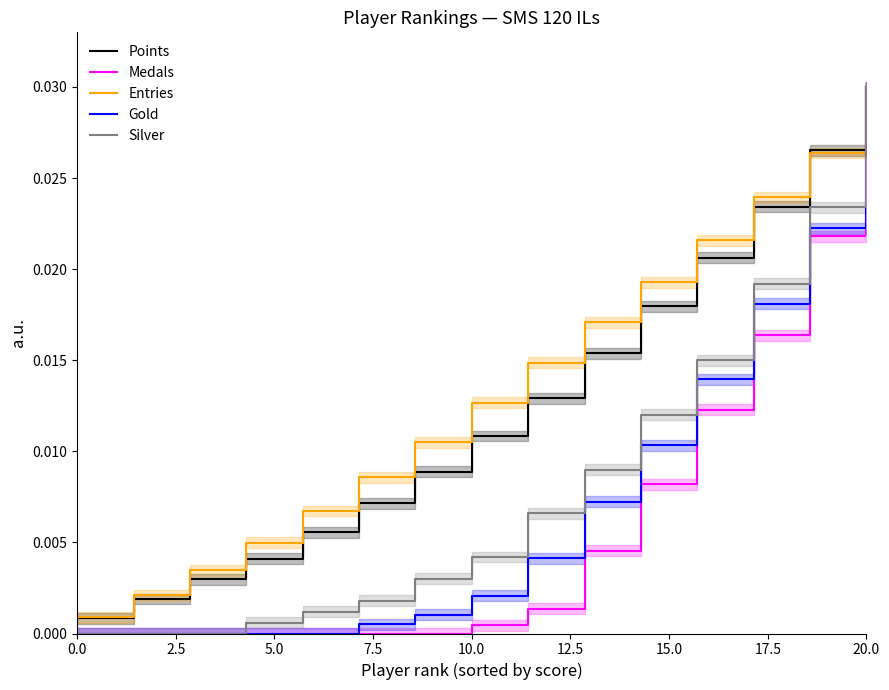

Which category has the highest value in the Entries series?

20.0